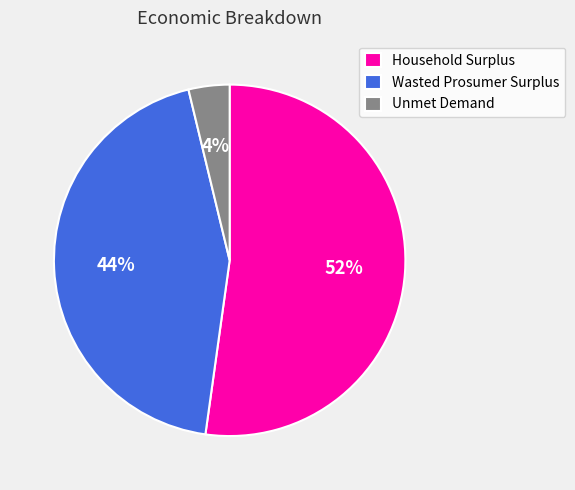

How many slices are in this pie chart?

3